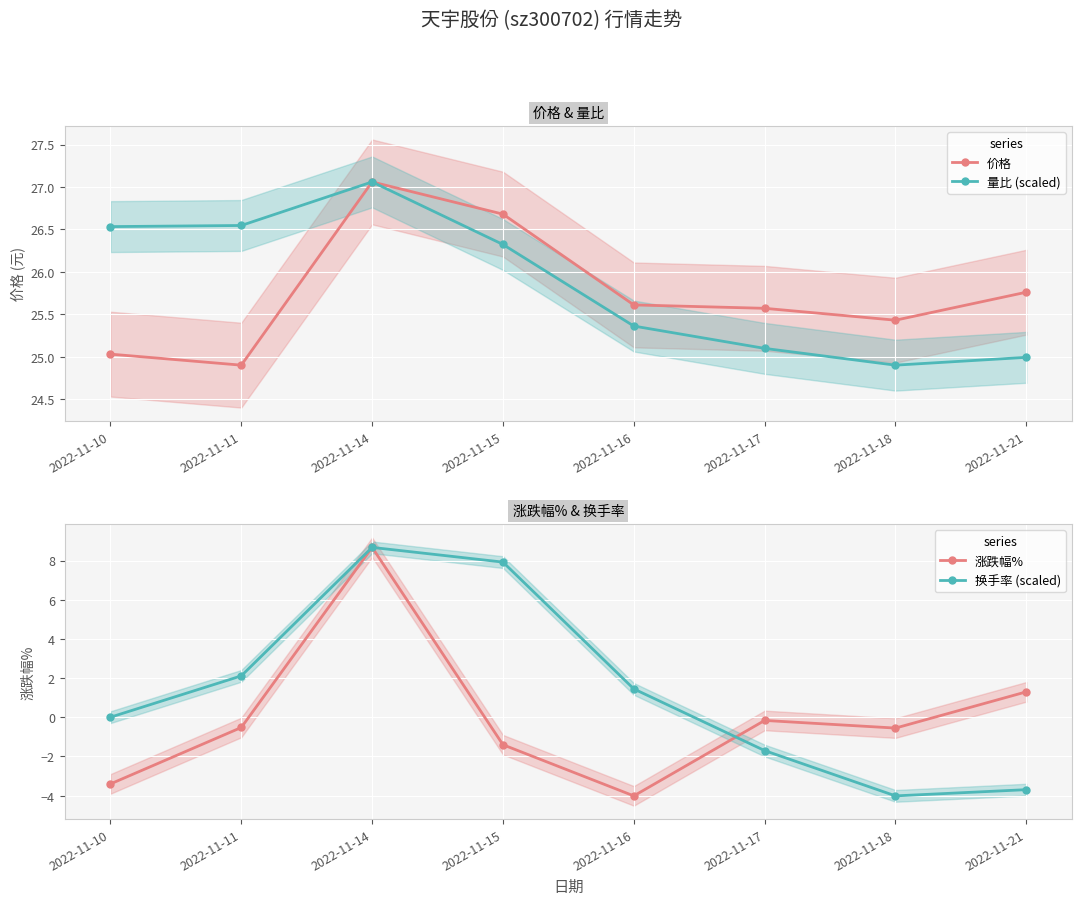

What is the difference between the highest and lowest values at 2022-11-16?

29.6